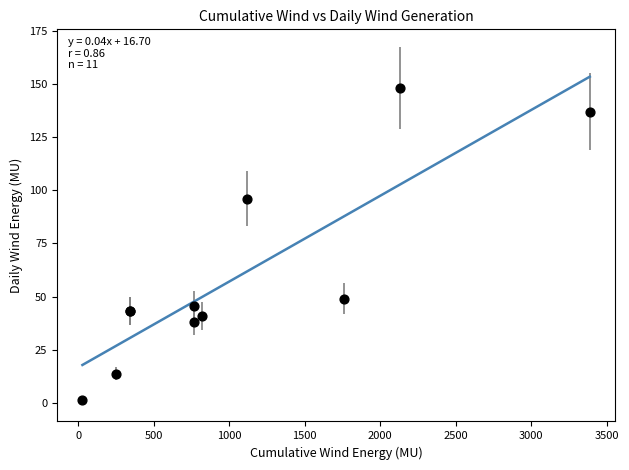

What Y value in the scatter plot is closest to 74?

96.1